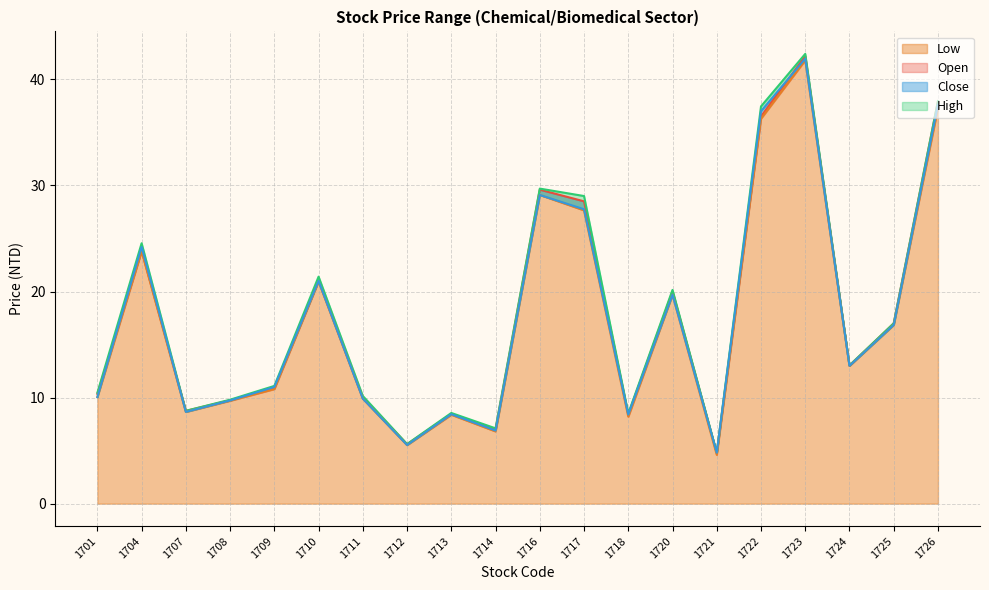

Which series changed the most between 1724 and 1726?

Open